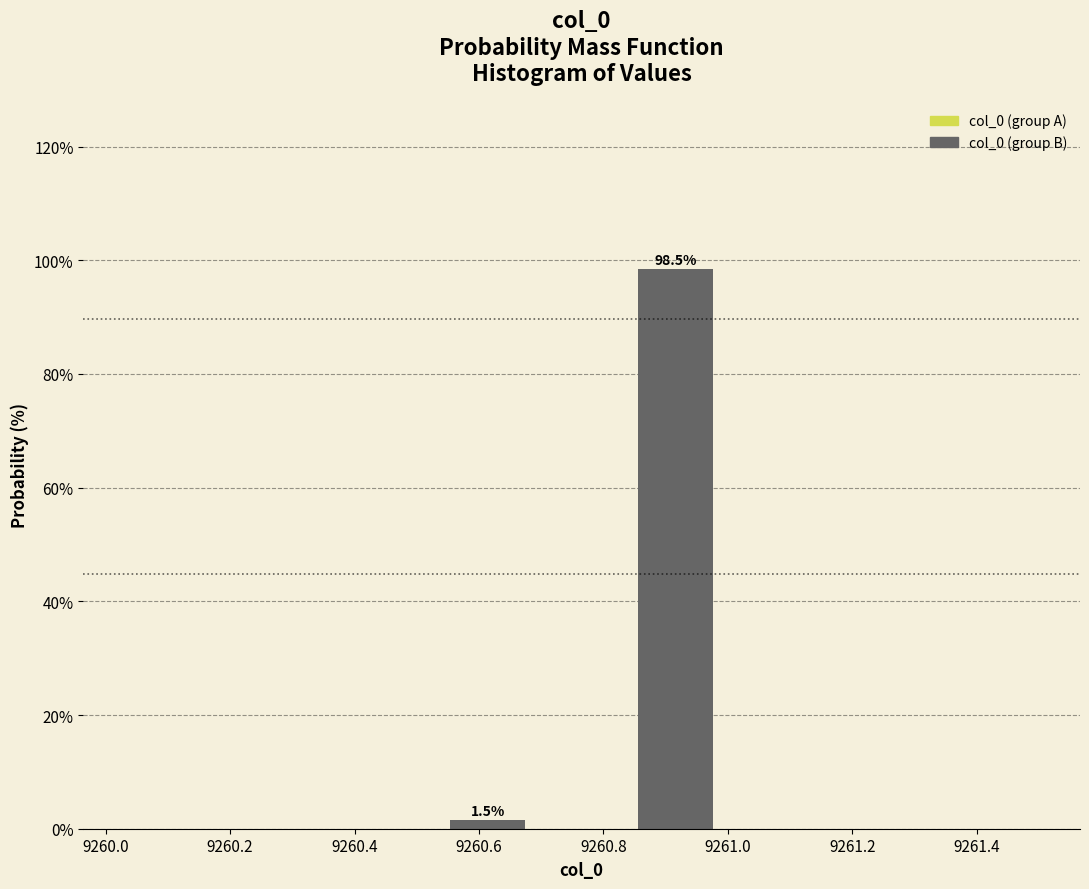

Over which range of the x-axis is the bar tallest?

9260.84 to 9261.00